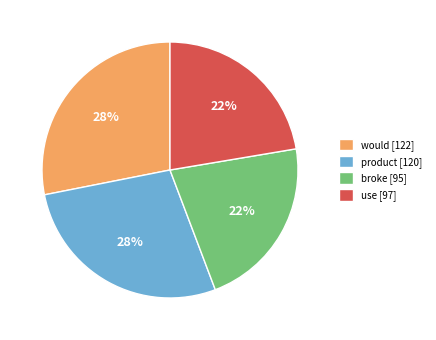

To the nearest percent, what is the difference between the largest and smallest slice percentages?

6%